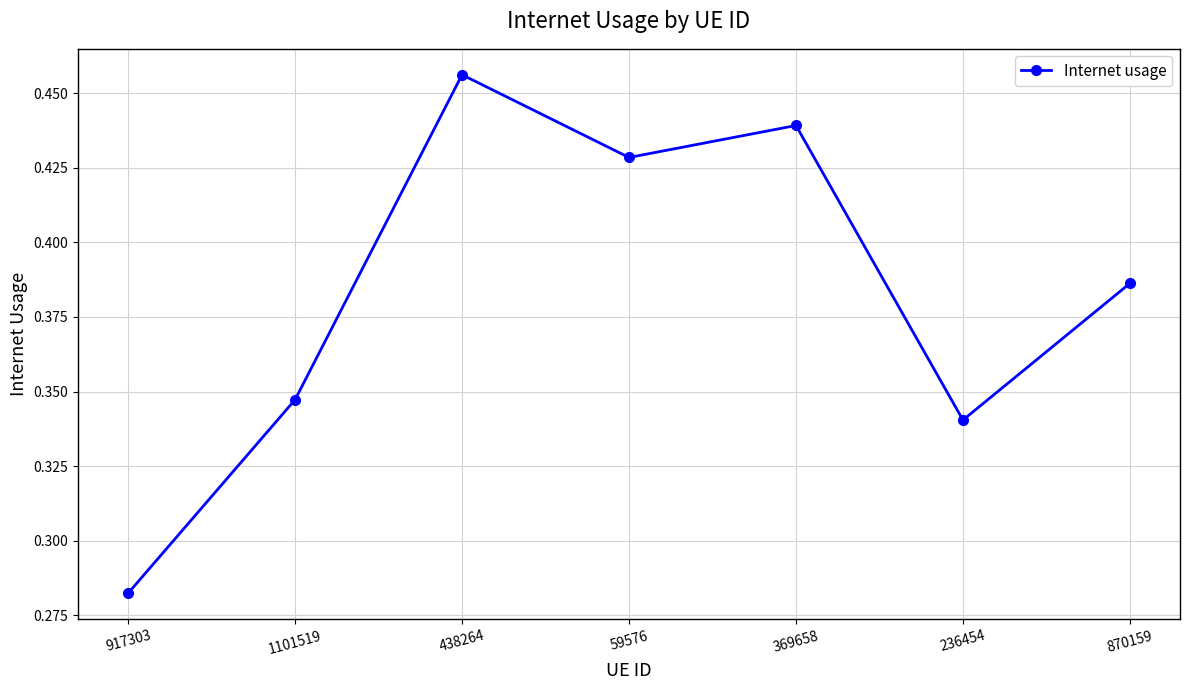

How many data points does each series have?

7